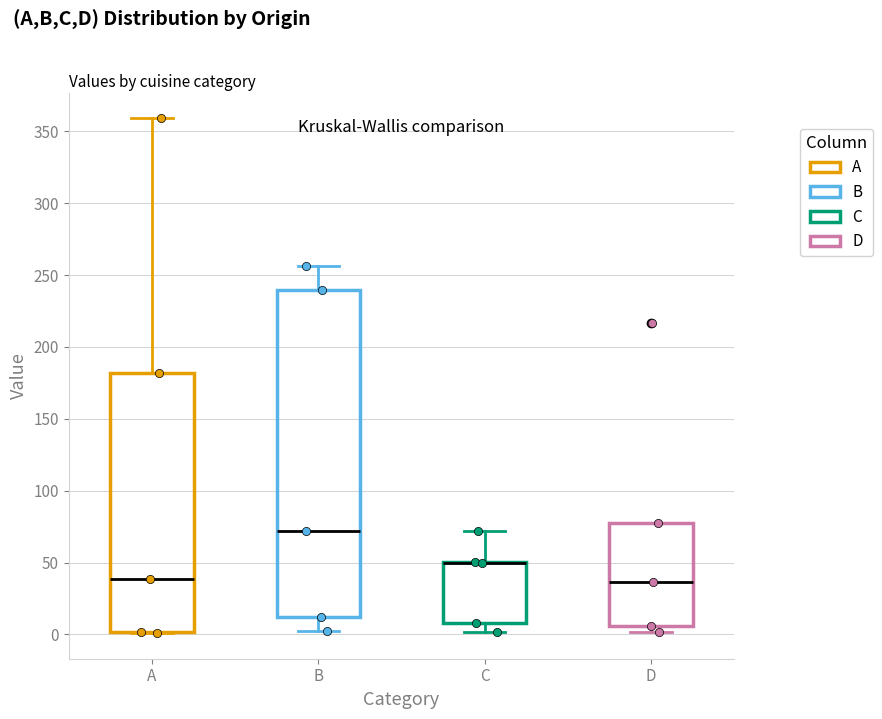

Which box is the tallest, from its lower edge to its upper edge?

B